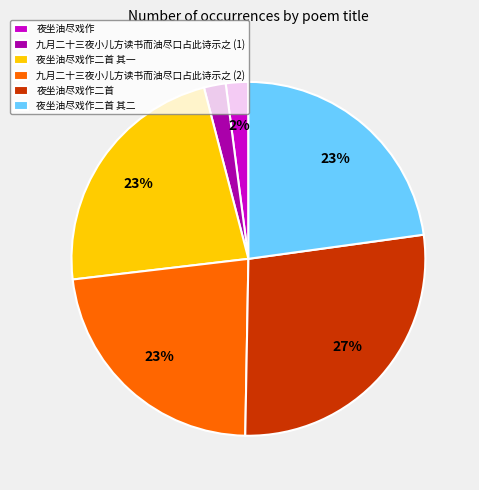

Does any single category account for the majority?

No